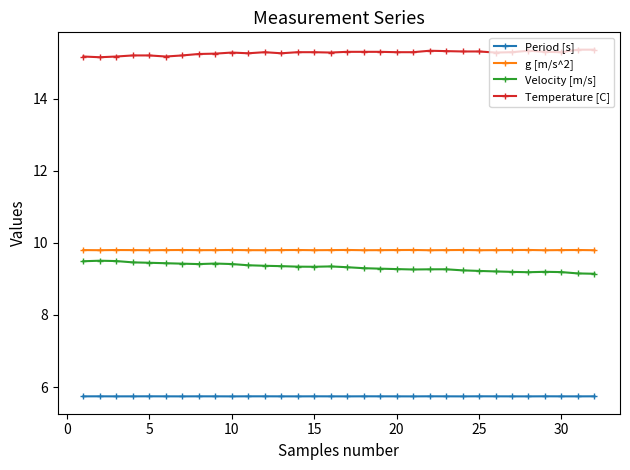

What is the maximum value shown in the chart?

15.4